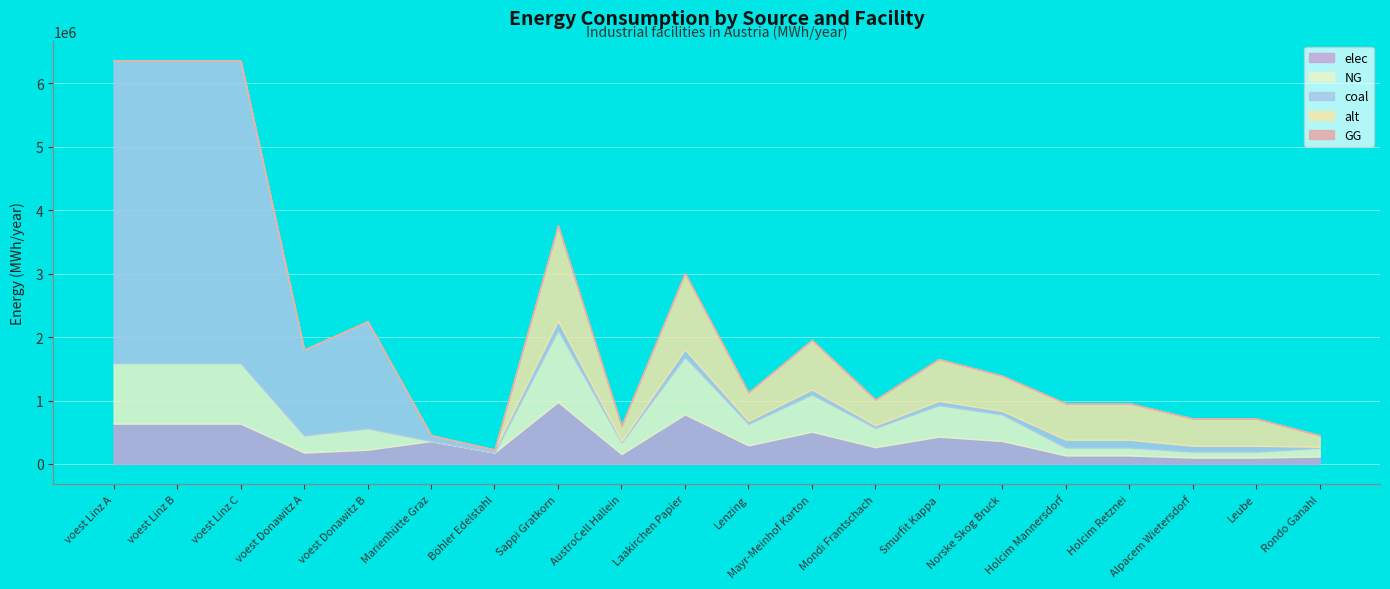

What are all the series names shown in the legend?

elec, NG, coal, alt, GG